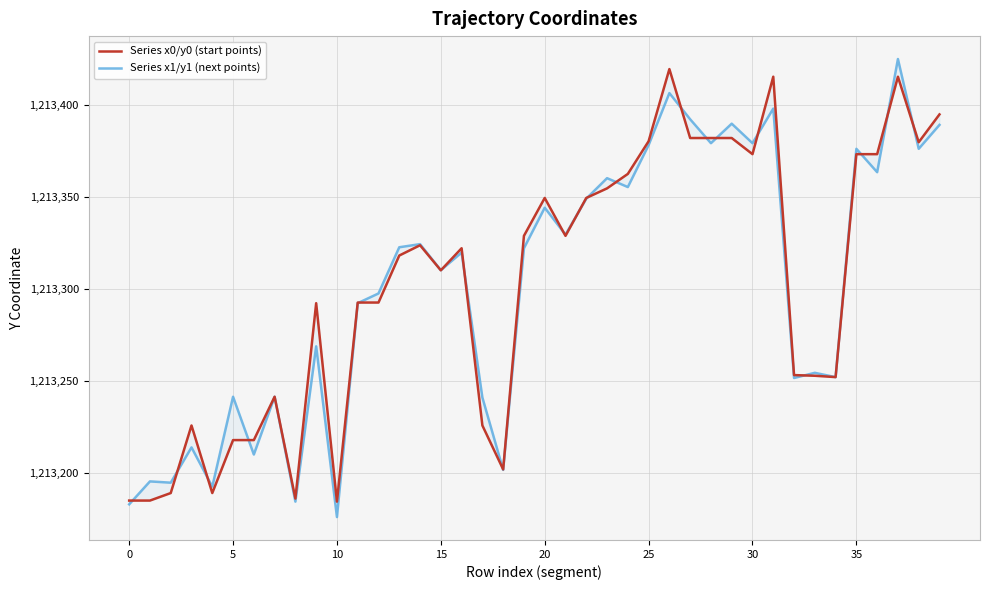

At which category is the sum across all series the highest?

37